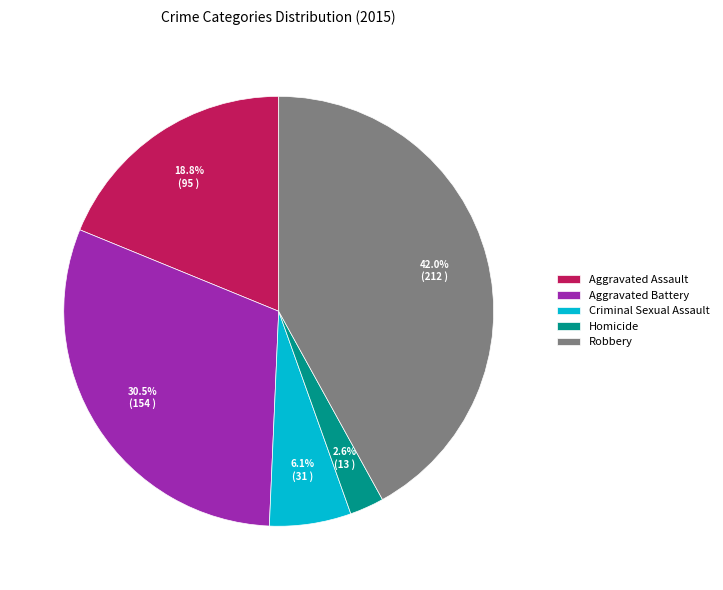

Is it true that Homicide is 3% of the pie?

True